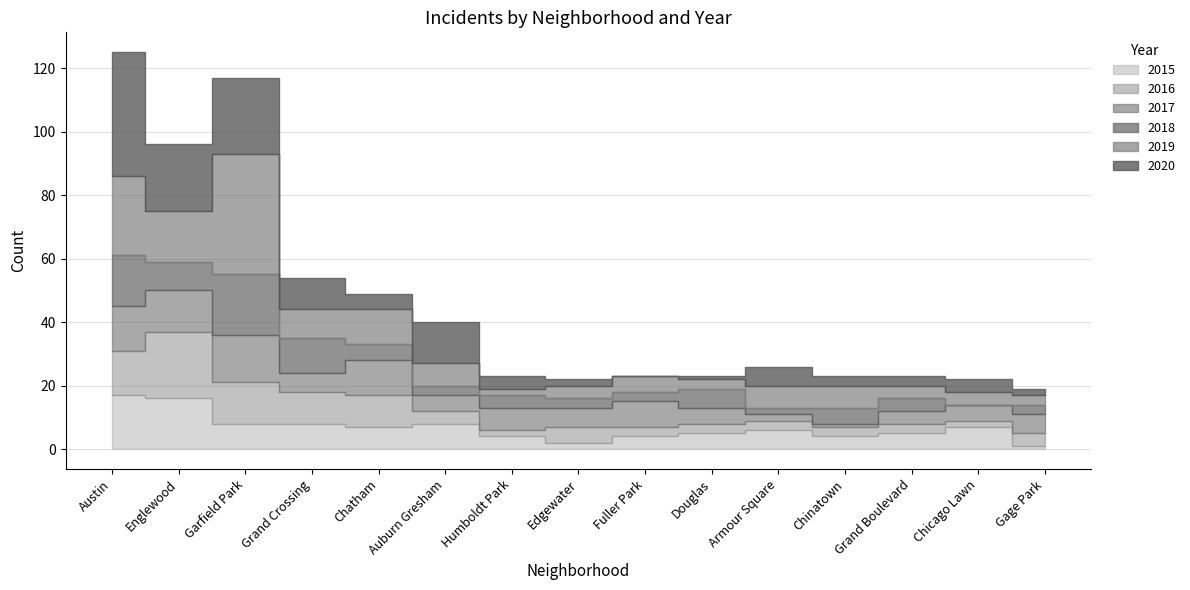

At how many categories does at least one series exceed 1?

15